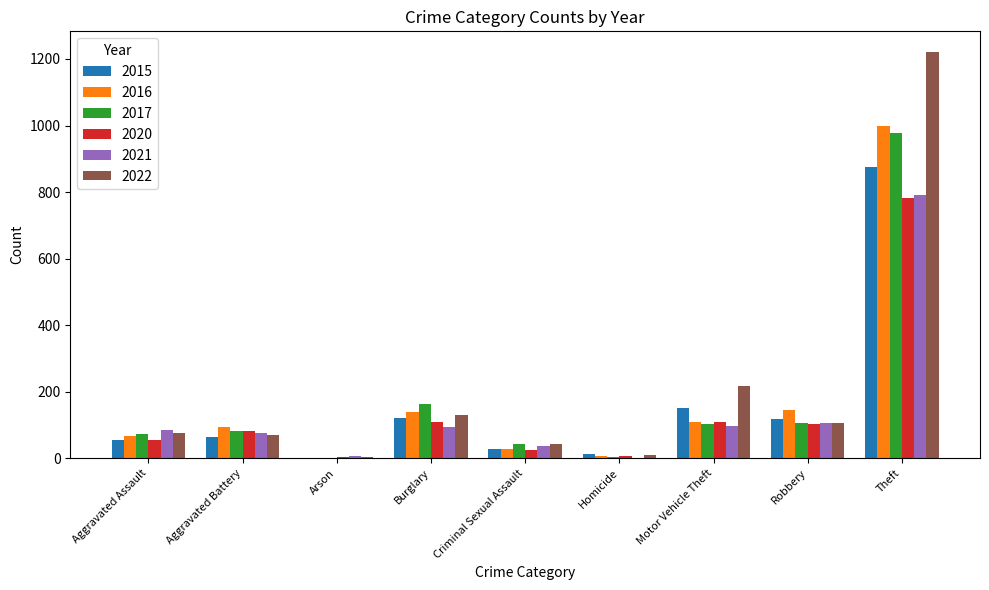

What is the total value across all series at Aggravated Battery?

468